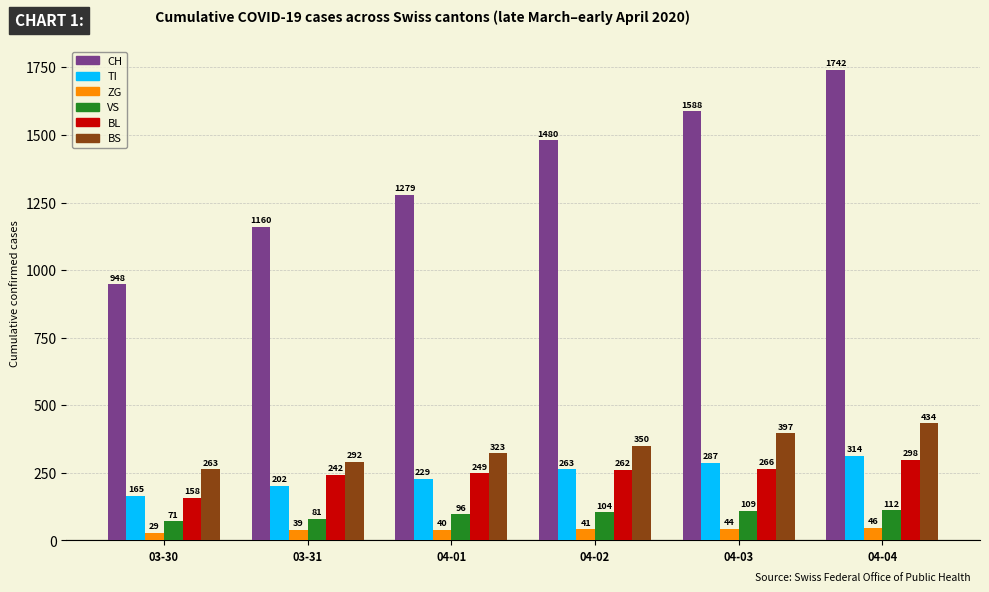

What is the smallest value displayed?

29